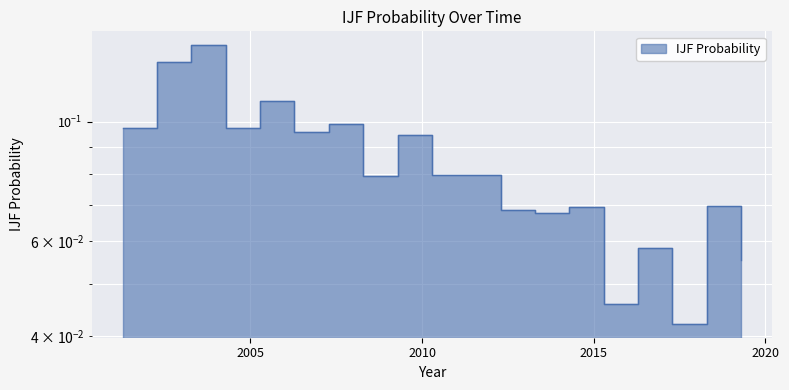

What is the difference between the second highest and minimum values?

0.1